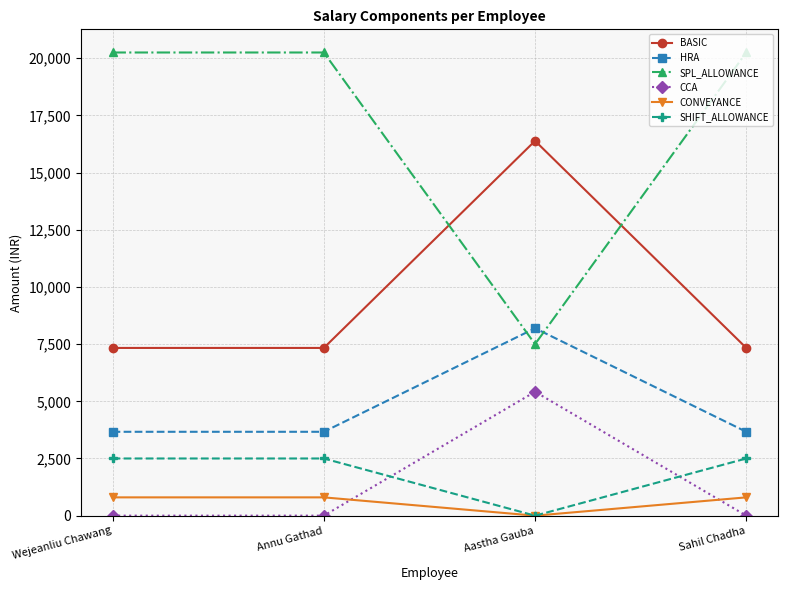

What is the greatest value displayed?

20250